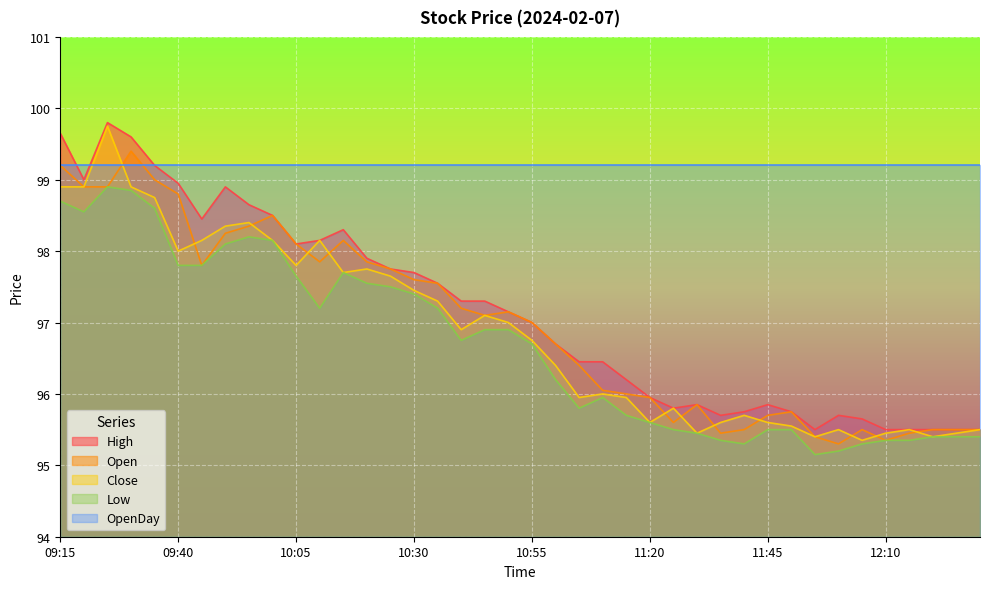

The Close series shows 95.5 at 12:25. True or false?

True